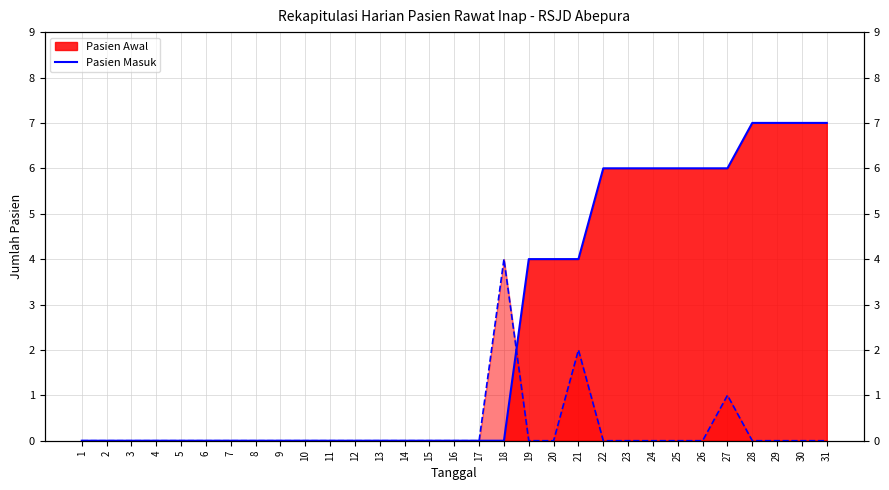

Between 26 and 23, which is larger?

26